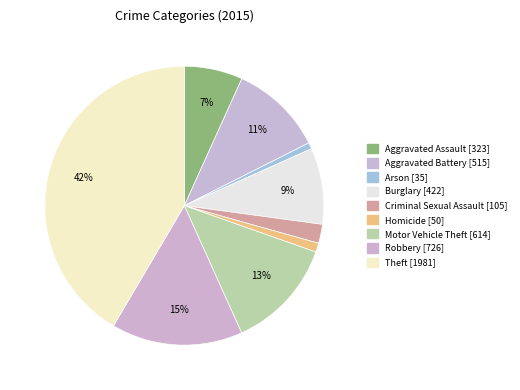

To the nearest percent, what is the difference between the Theft and Burglary slice percentages?

33%